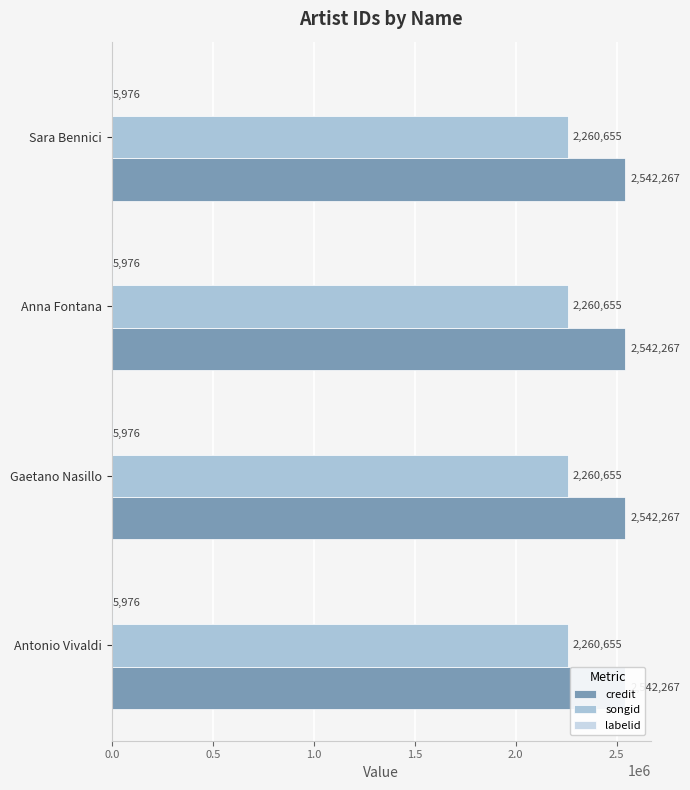

What are all the series names shown in the legend?

credit, songid, labelid